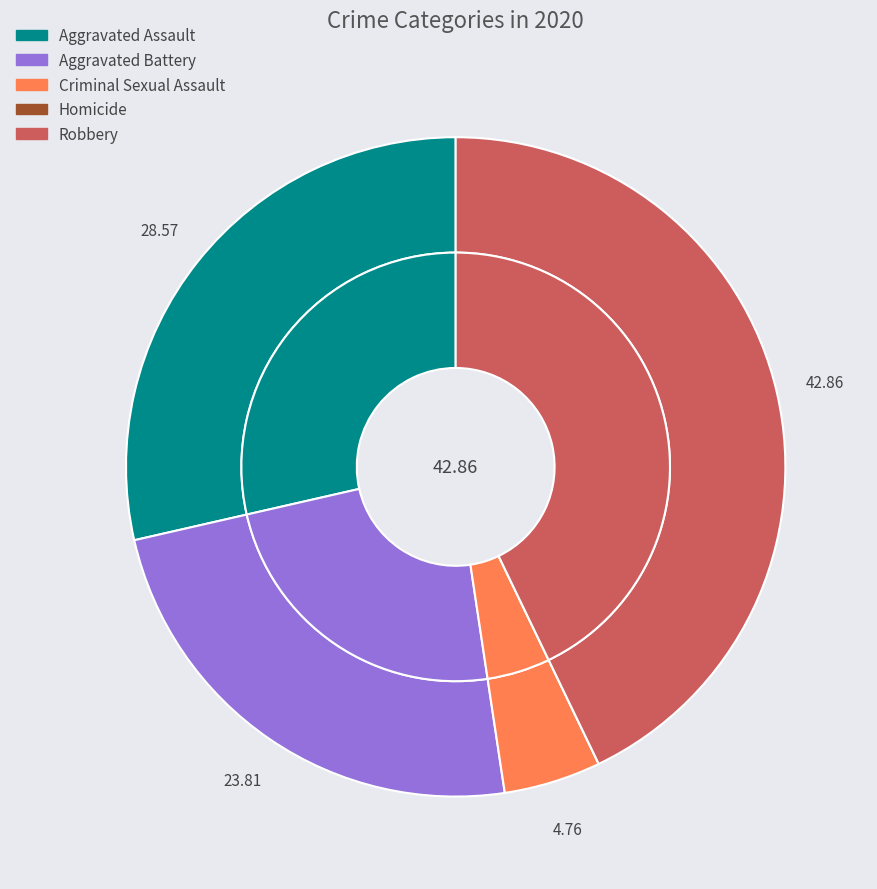

How many slices are in this pie chart?

5